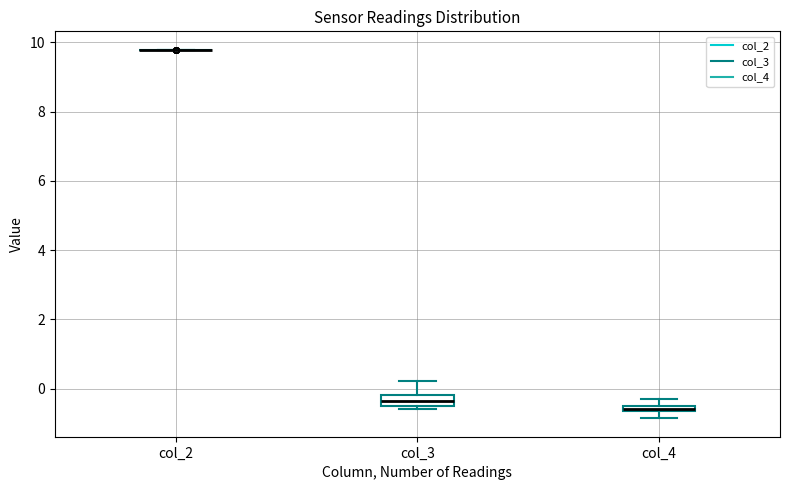

Where does the lower whisker of the box for col_4 end on the y-axis? The values are not printed on the chart, so give them approximately, as read against the axis.

-0.8